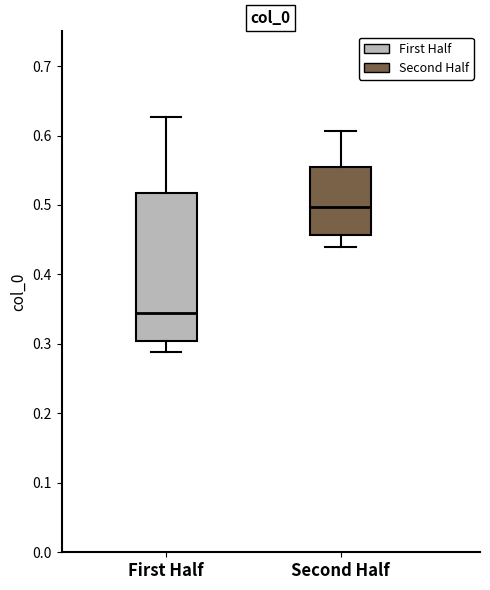

Reading left to right, transcribe this box plot: for each box, give where its median line is, the range the box spans, and where its two whiskers end, as read against the y-axis. The values are not printed on the chart, so give them approximately, as read against the axis.

First Half: median 0.34, box 0.30 to 0.52, whiskers 0.29 to 0.63
Second Half: median 0.50, box 0.46 to 0.55, whiskers 0.44 to 0.61